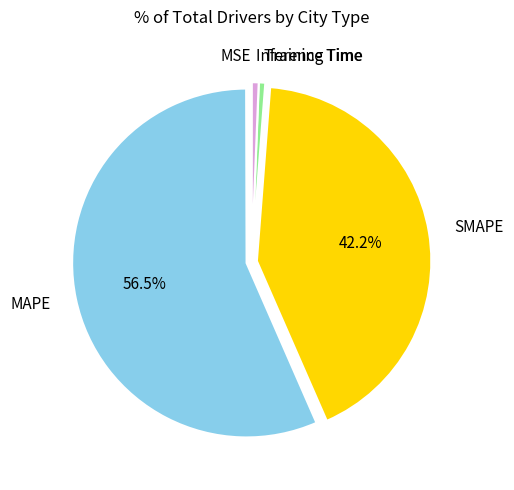

To the nearest percent, what is the difference between the SMAPE and Inference Time slice percentages?

42%